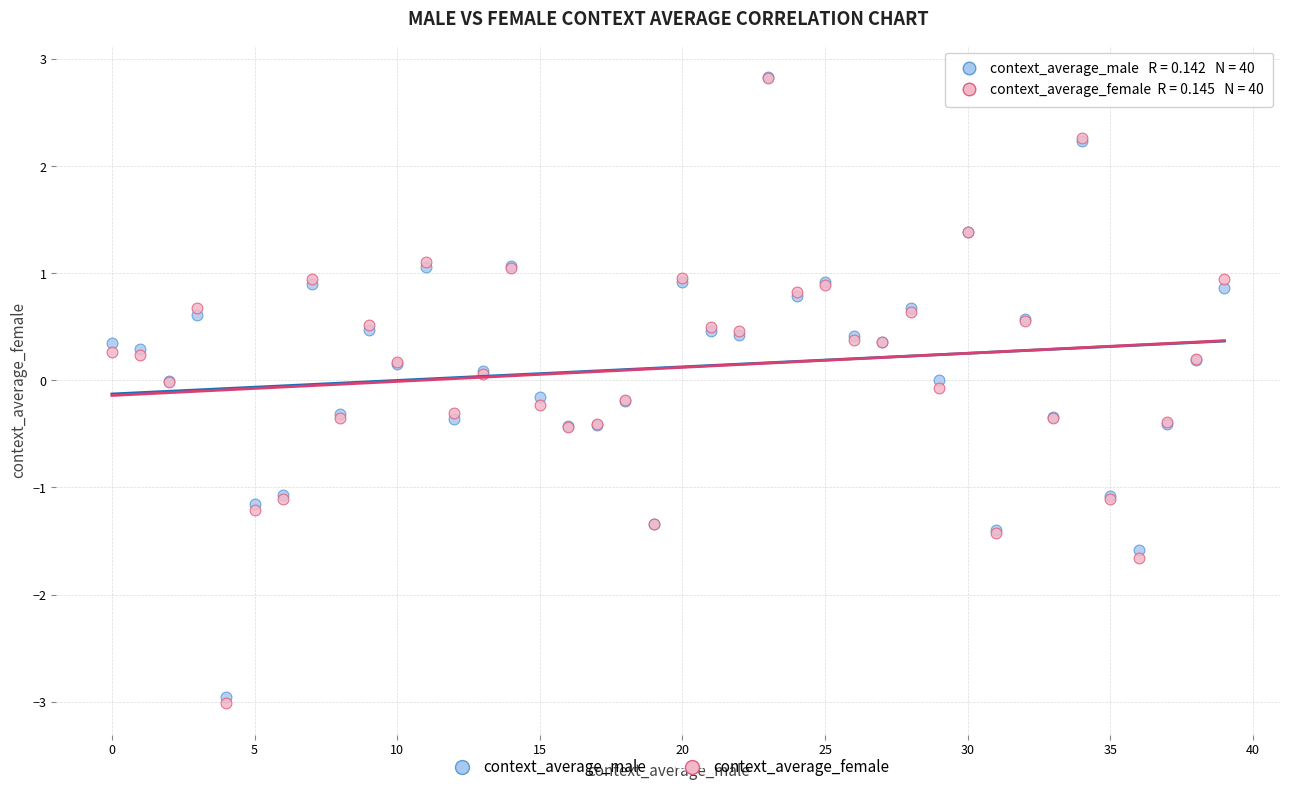

What are all the series names shown in the legend?

context_average_male, context_average_female